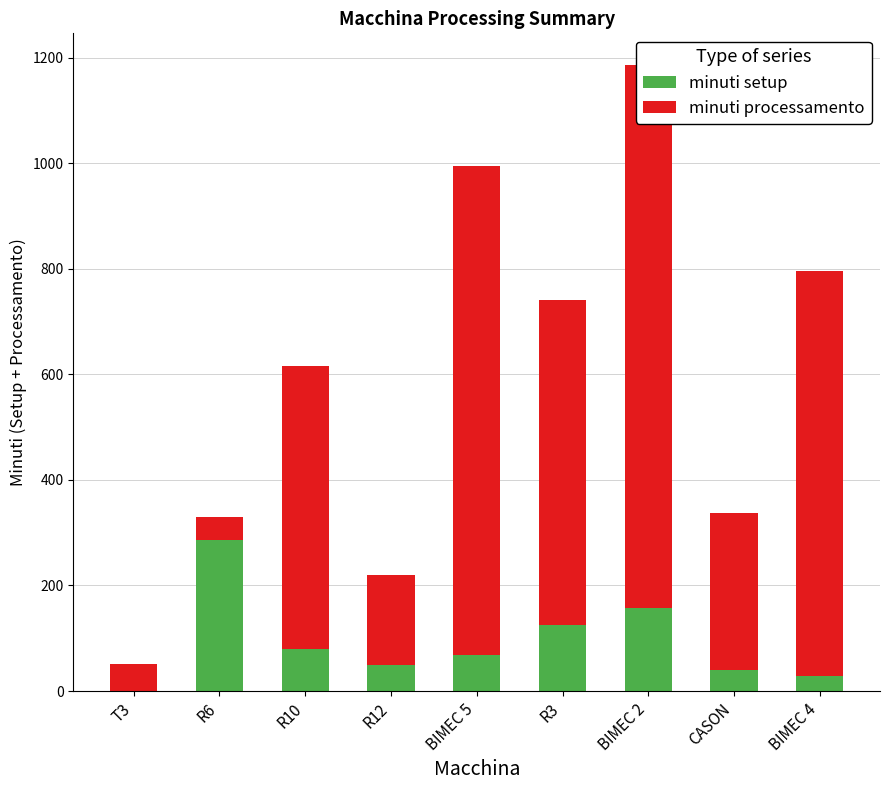

What is the value of the minuti processamento bar at the 6th from the left?

616.8